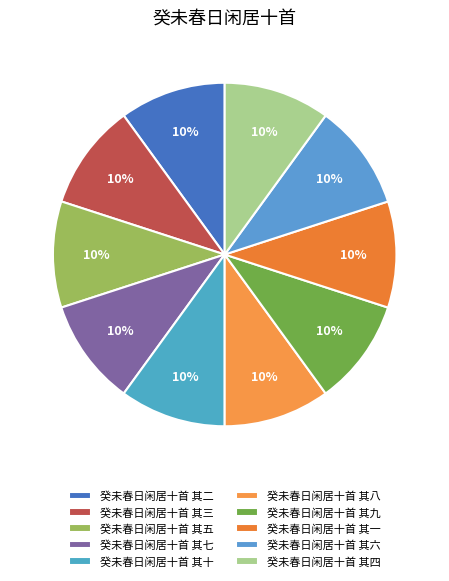

The 癸未春日闲居十首 其七 slice represents 10% of the pie. True or false?

True